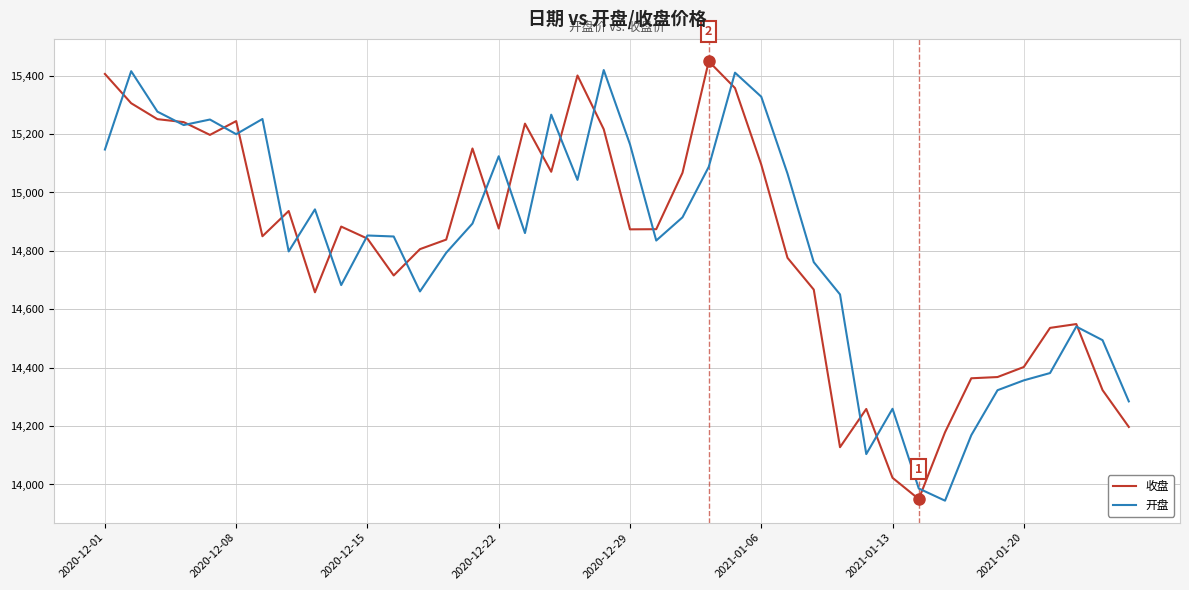

What is the minimum value for 收盘?

13950.0